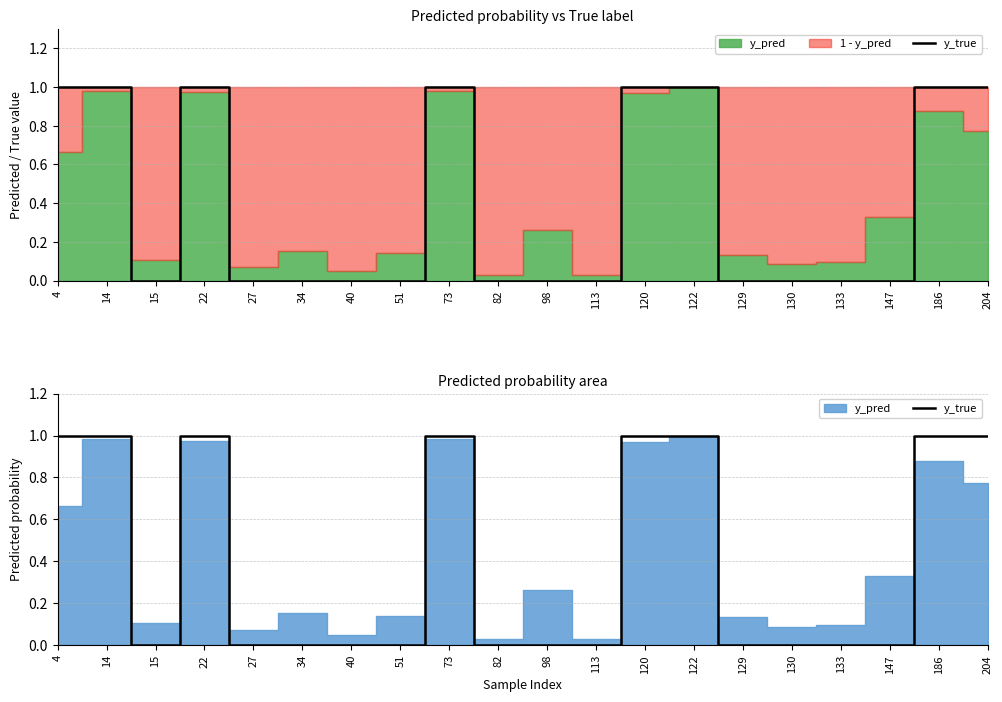

Which category has the highest value across all series?

4